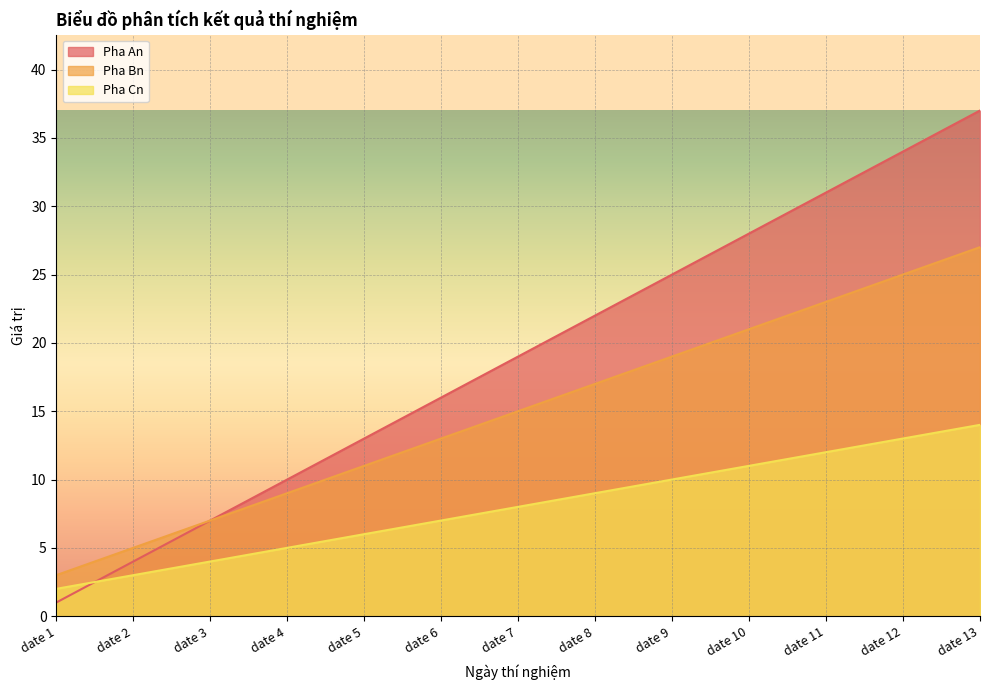

Does the chart display data point markers on the line(s)?

No